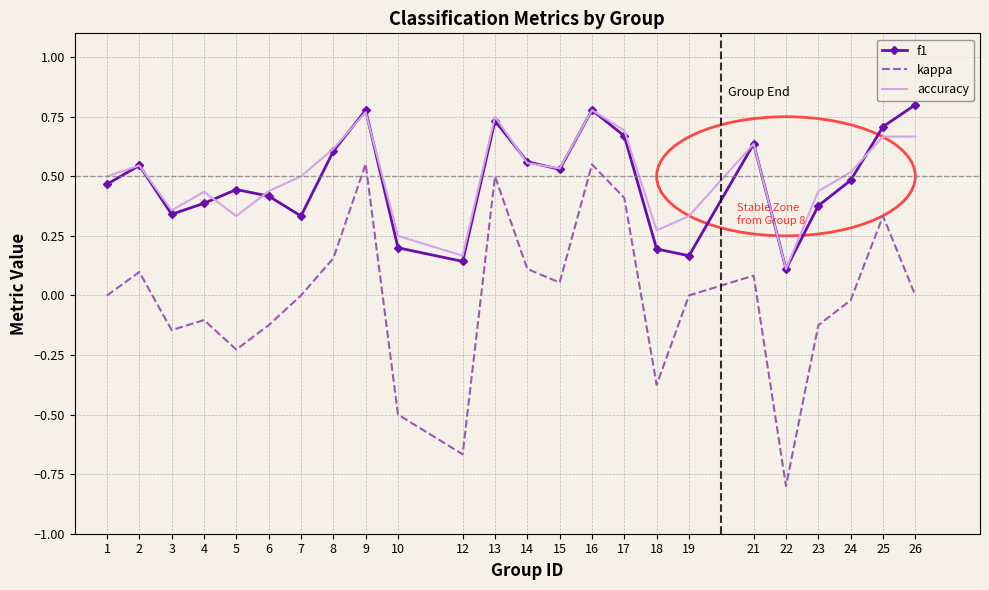

At how many categories does at least one series exceed 0?

24